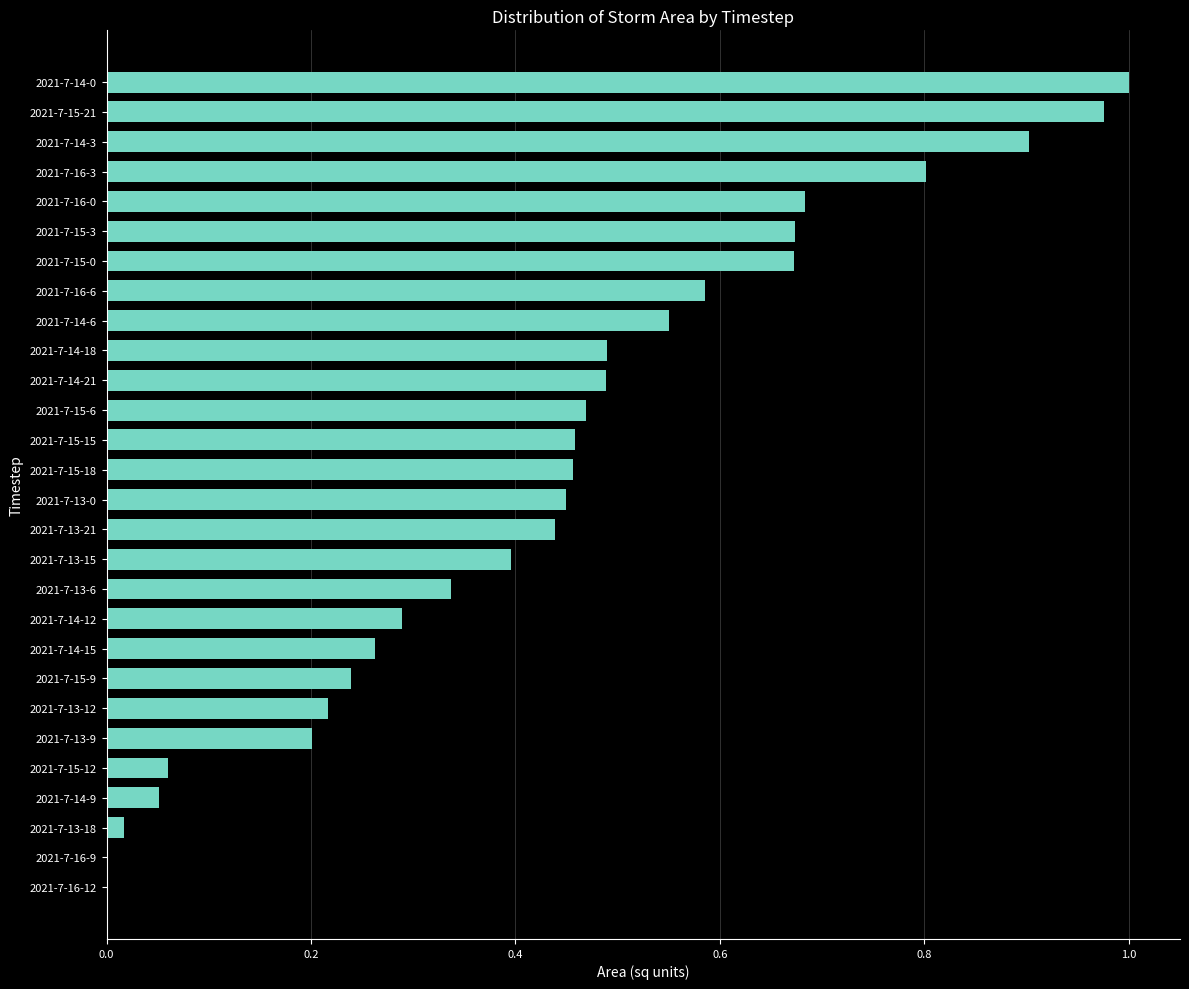

What is the sum of the values at 2021-7-14-21 and 2021-7-16-6?

1.1